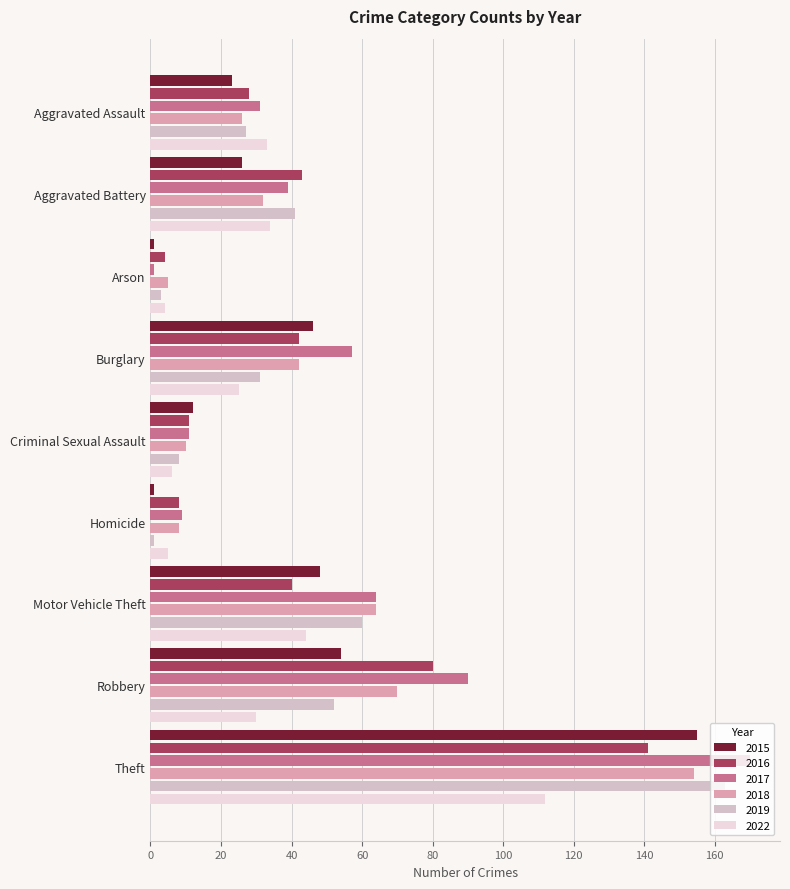

Read the 2022 value at Aggravated Battery.

34